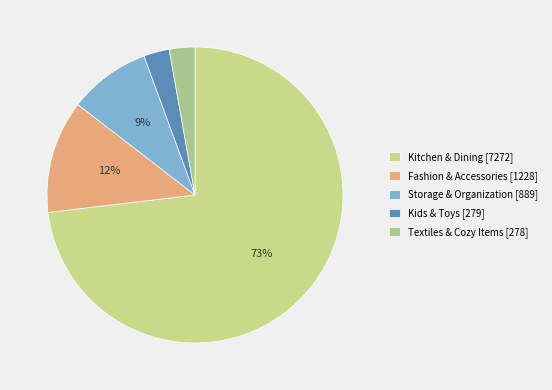

Is it true that Kids & Toys is 12% of the pie?

False